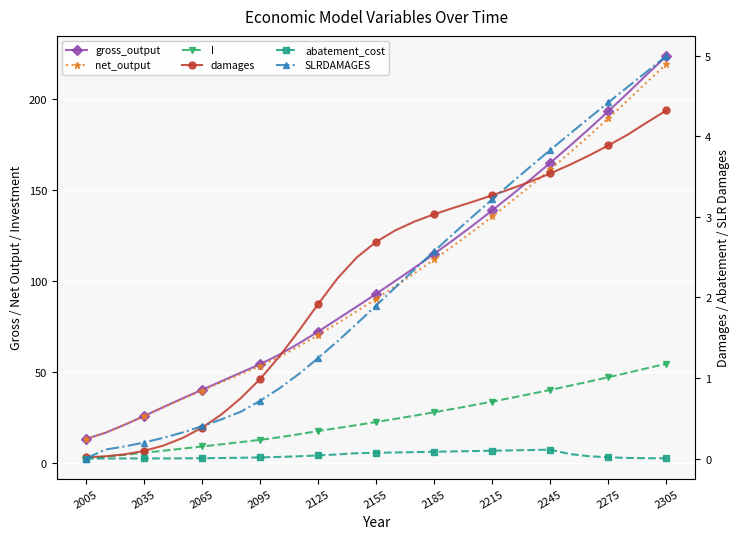

What are all the series names shown in the legend?

gross_output, net_output, I, damages, abatement_cost, SLRDAMAGES